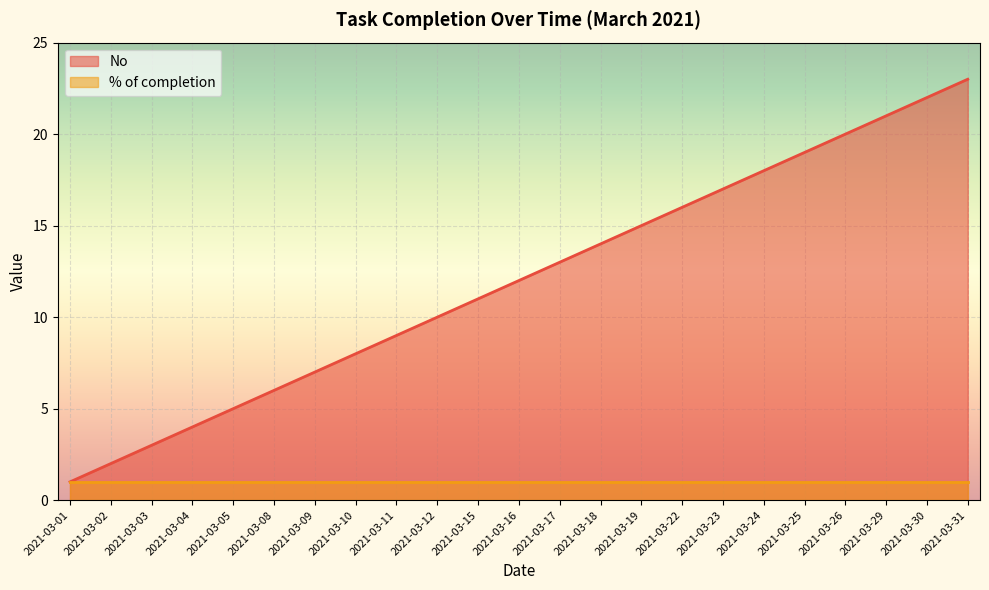

What is the difference between the maximum and minimum values?

22